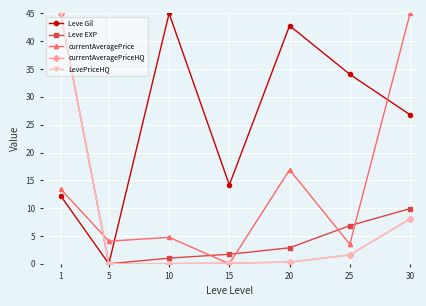

Is this an area chart (filled region under the line)?

No